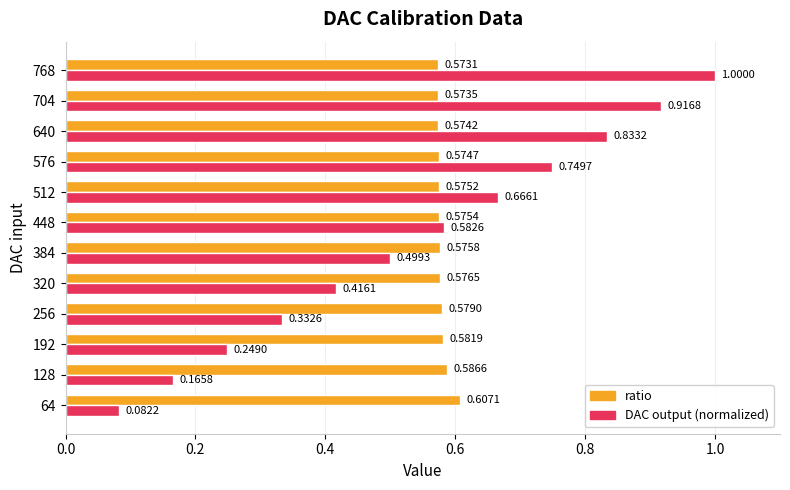

What is the average value of the DAC output (normalized) series?

0.5